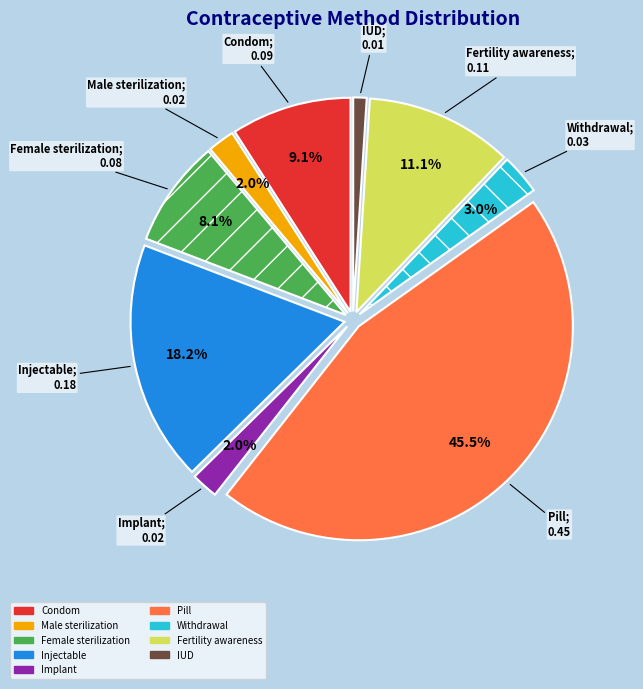

To the nearest percent, what is the difference between the largest and smallest slice percentages?

44%